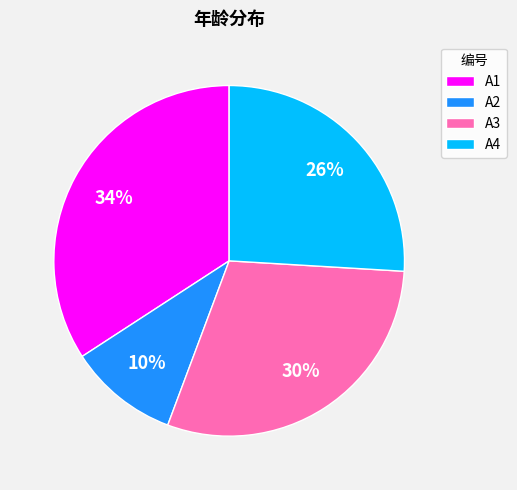

Which slice is the smallest?

A2